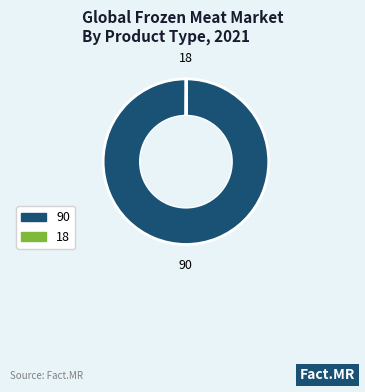

Does 90 represent more than half of the total?

Yes